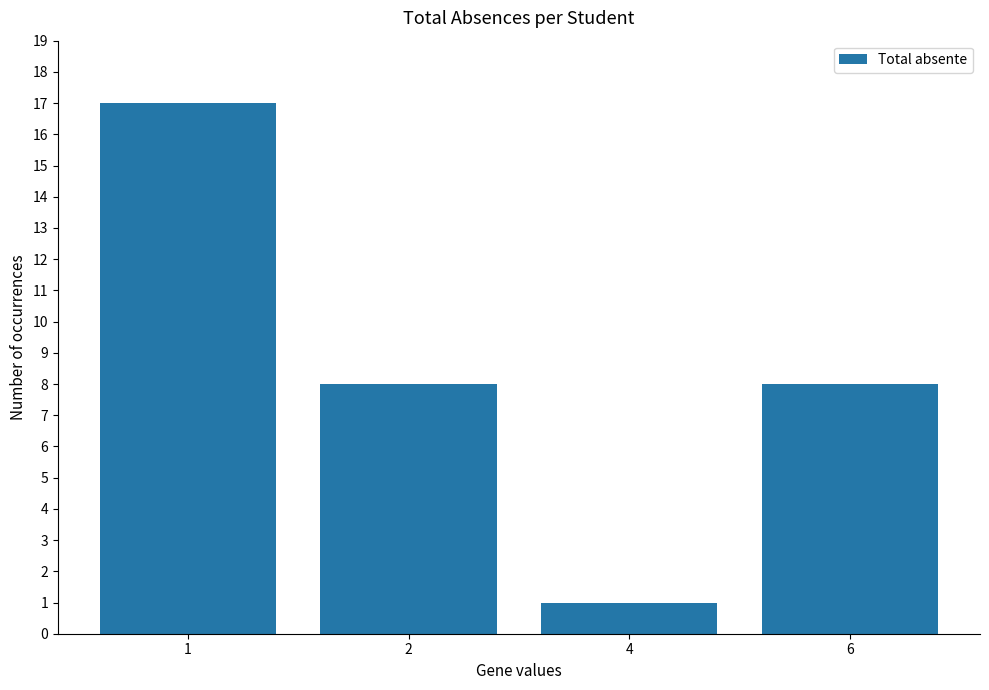

Reading right to left, what are all the values shown in this chart?

8	1	8	17